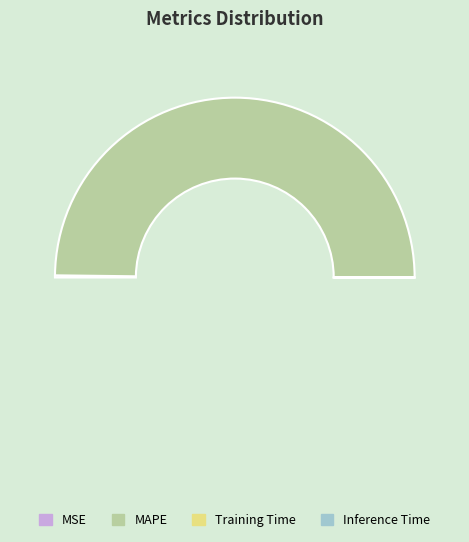

What is the smallest slice in the pie chart?

Inference Time